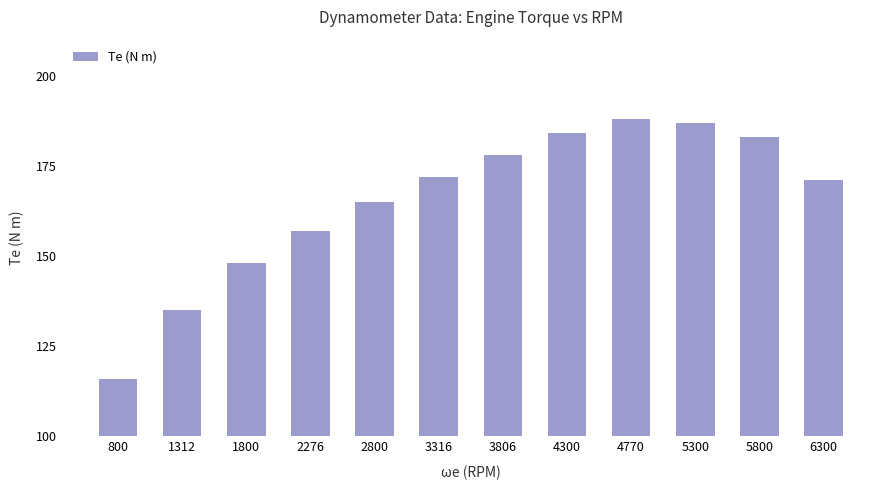

What is the average value?

165